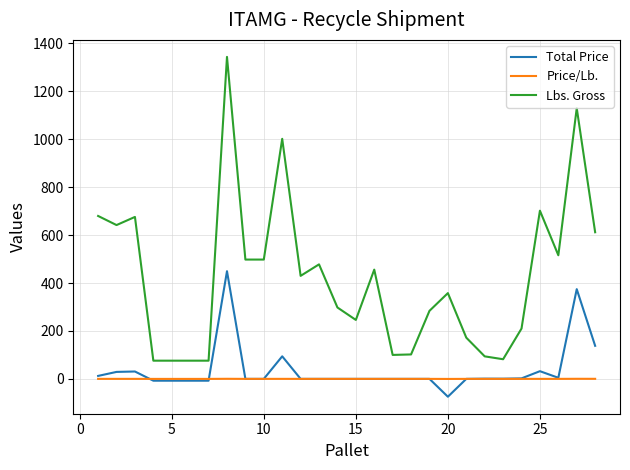

True or false: Lbs. Gross and Price/Lb. intersect in this chart.

False